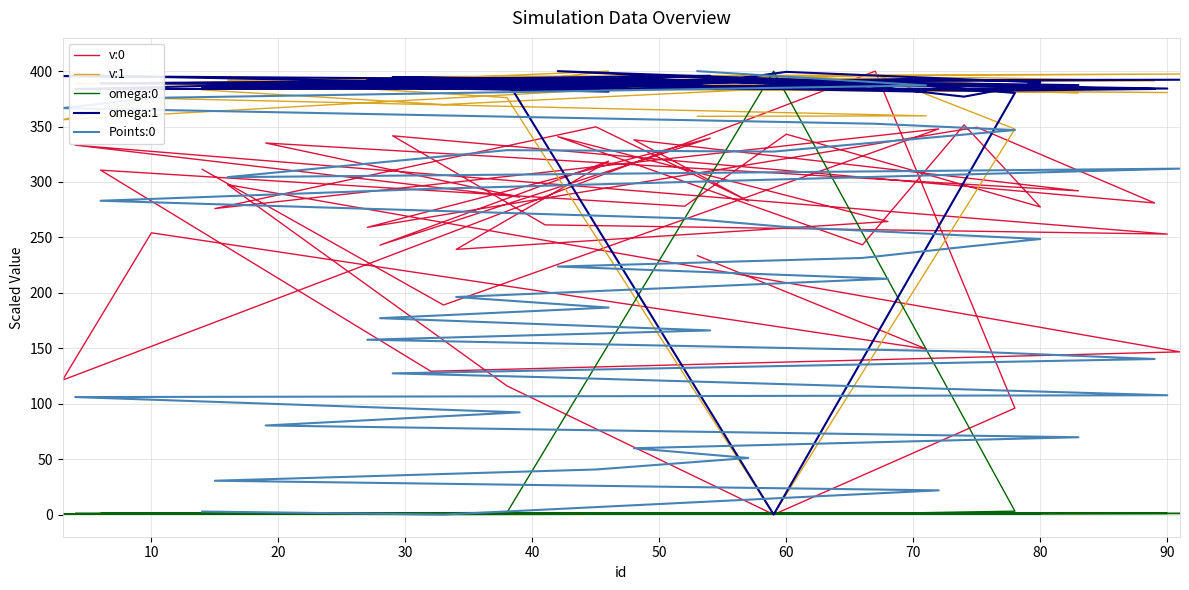

What is the value of the Points:0 point at the 26th from the left?

248.5